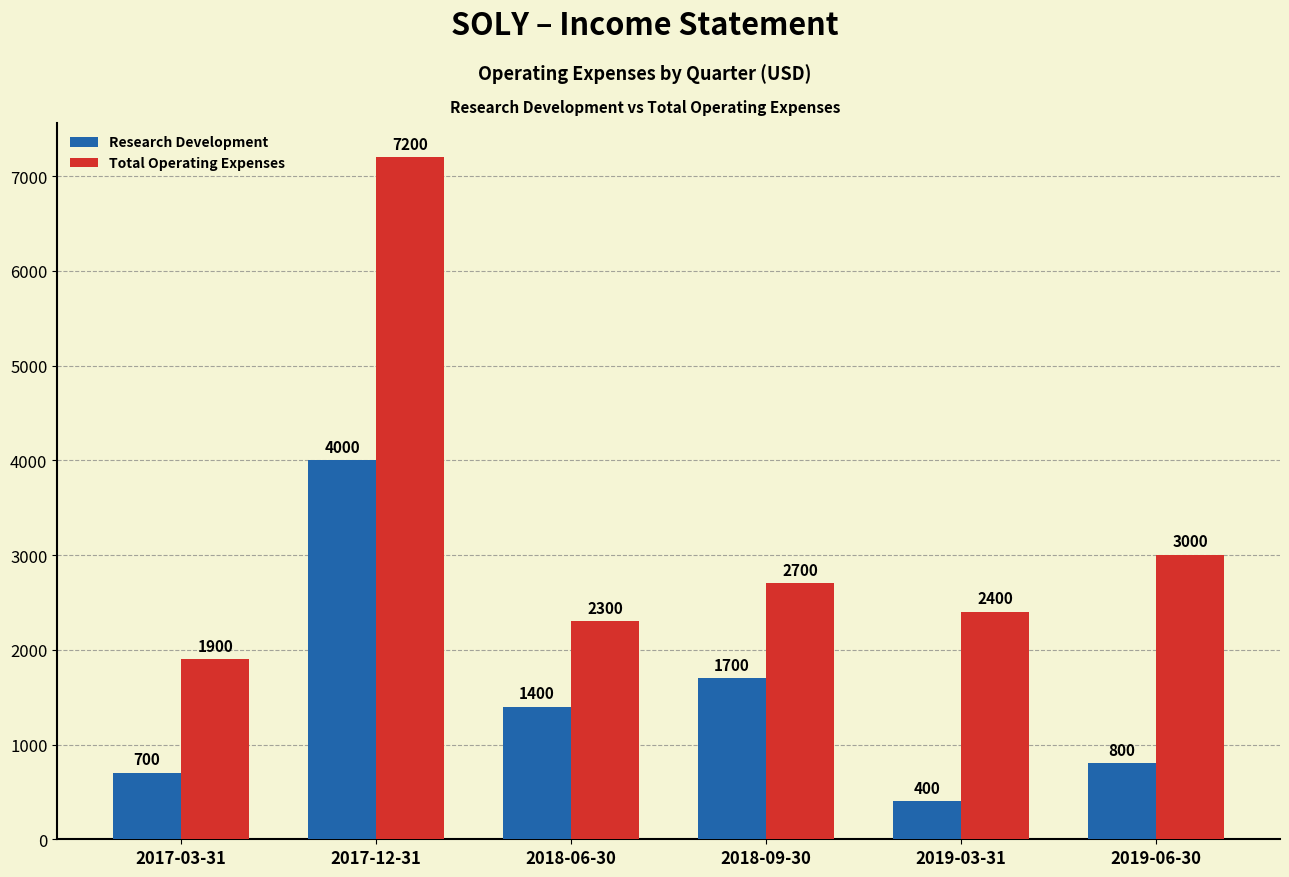

Reading left to right, extract all data points from this chart.

Research Development: 700	4000	1400	1700	400	800
Total Operating Expenses: 1900	7200	2300	2700	2400	3000